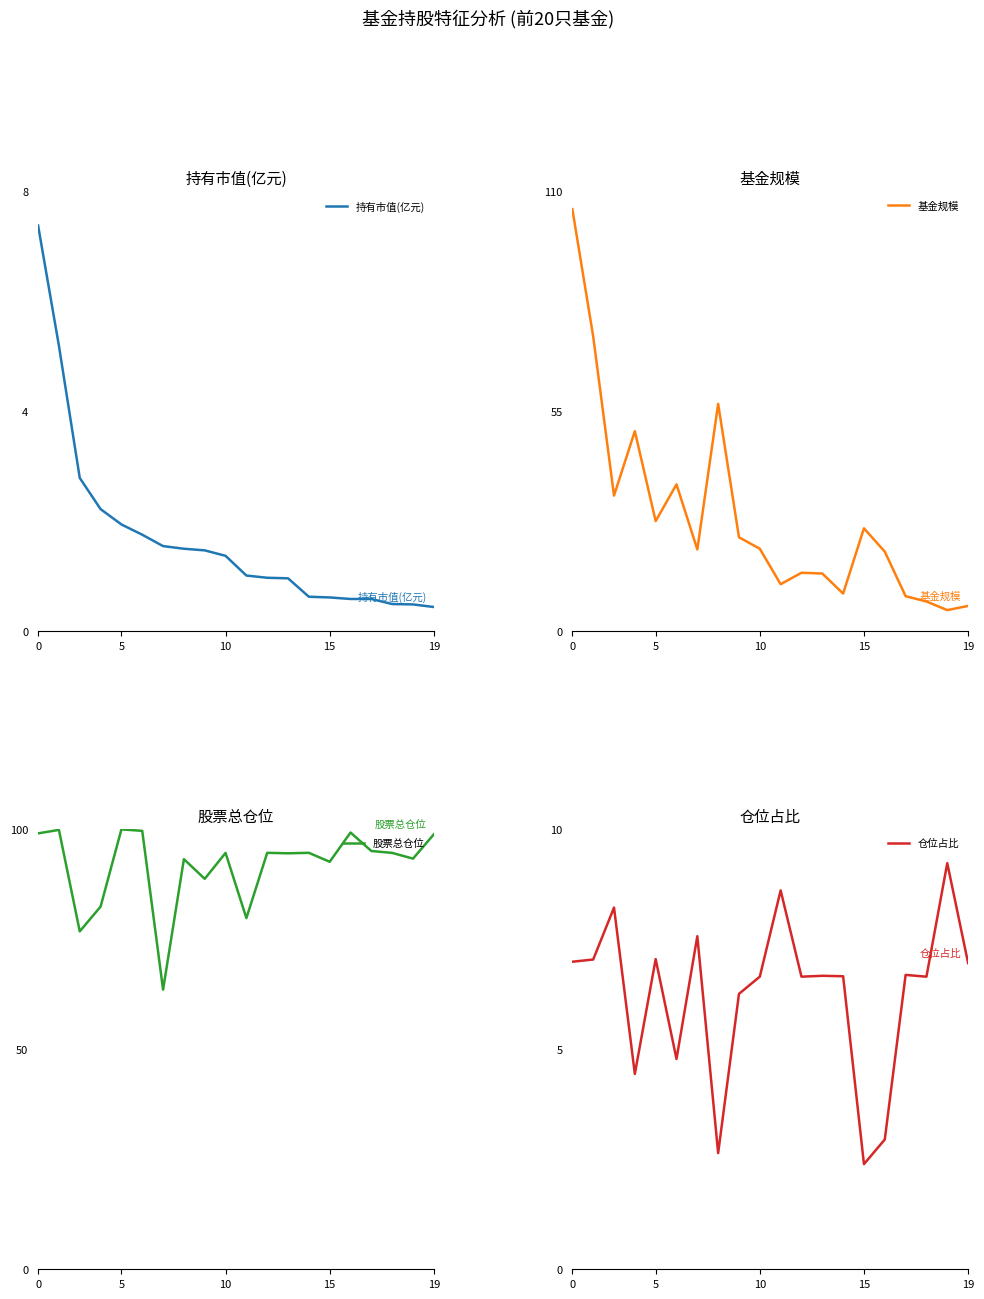

Does the chart have visible grid lines?

No